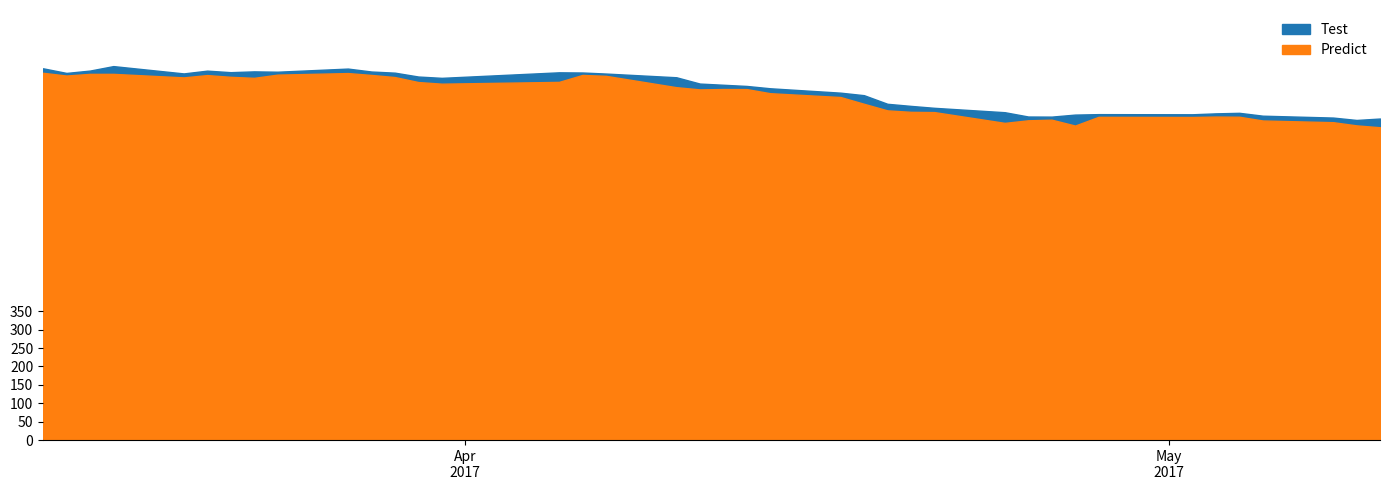

At how many categories does at least one series exceed 888?

29